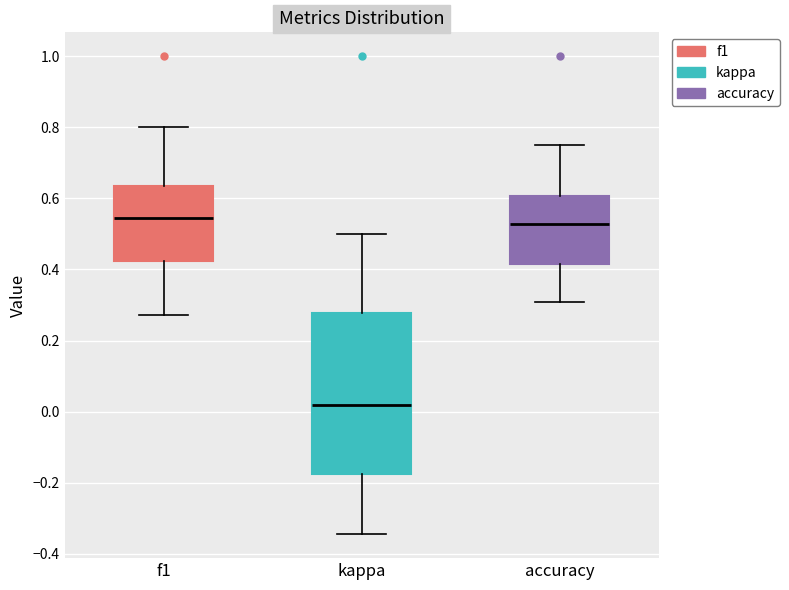

Reading left to right, read every box against the y-axis: the position of its median line, the range the box covers, and the ends of its whiskers. The values are not printed on the chart, so give them approximately, as read against the axis.

f1: median 0.54, box 0.42 to 0.64, whiskers 0.28 to 0.80
kappa: median 0.02, box -0.18 to 0.28, whiskers -0.34 to 0.50
accuracy: median 0.52, box 0.42 to 0.60, whiskers 0.30 to 0.76